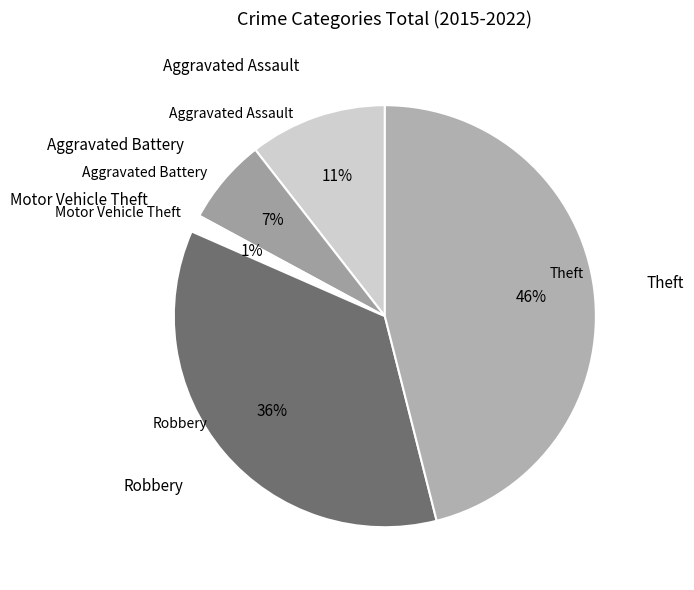

How many slices are in this pie chart?

5